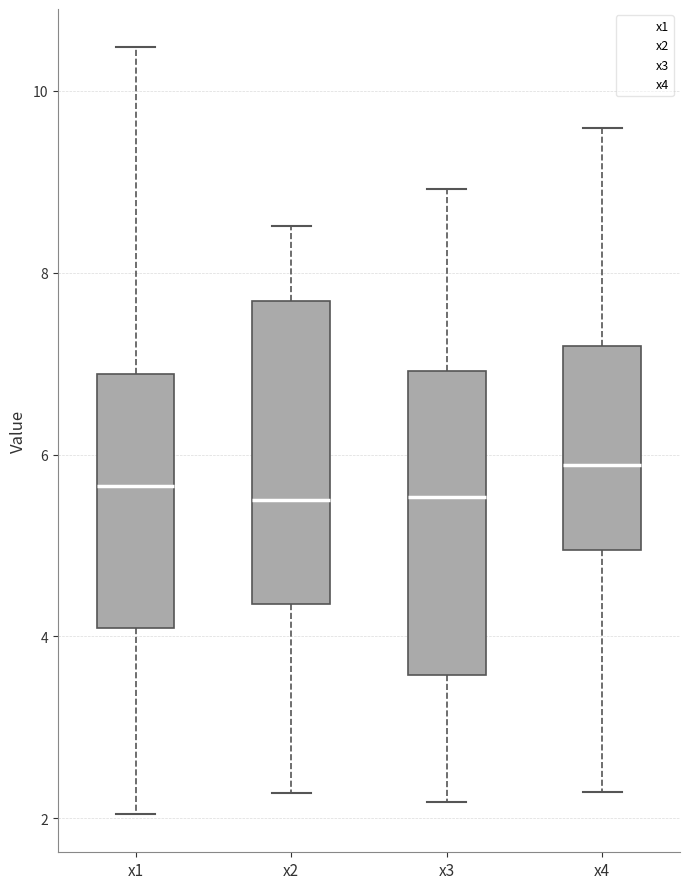

Reading left to right, transcribe this box plot: for each box, give where its median line is, the range the box spans, and where its two whiskers end, as read against the y-axis. The values are not printed on the chart, so give them approximately, as read against the axis.

x1: median 5.6, box 4.0 to 6.8, whiskers 2.0 to 10.4
x2: median 5.4, box 4.4 to 7.6, whiskers 2.2 to 8.6
x3: median 5.6, box 3.6 to 7.0, whiskers 2.2 to 9.0
x4: median 5.8, box 5.0 to 7.2, whiskers 2.2 to 9.6